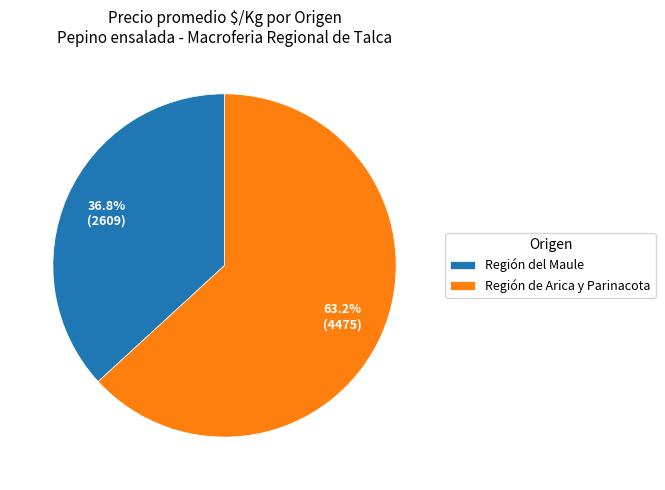

Which has a higher value, Región del Maule or Región de Arica y Parinacota?

Región de Arica y Parinacota